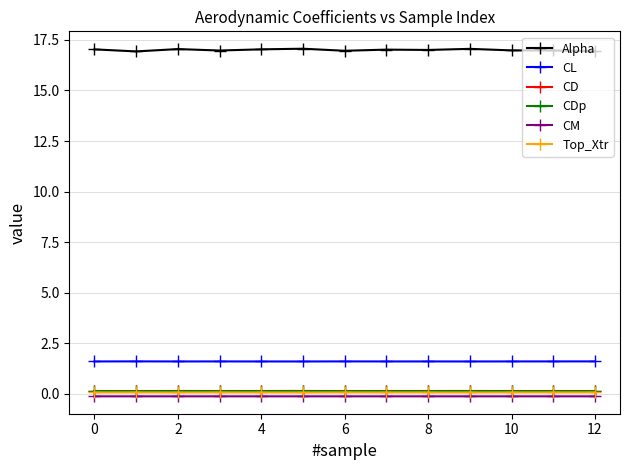

True or false: Top_Xtr has more than 0 interior local peaks.

True